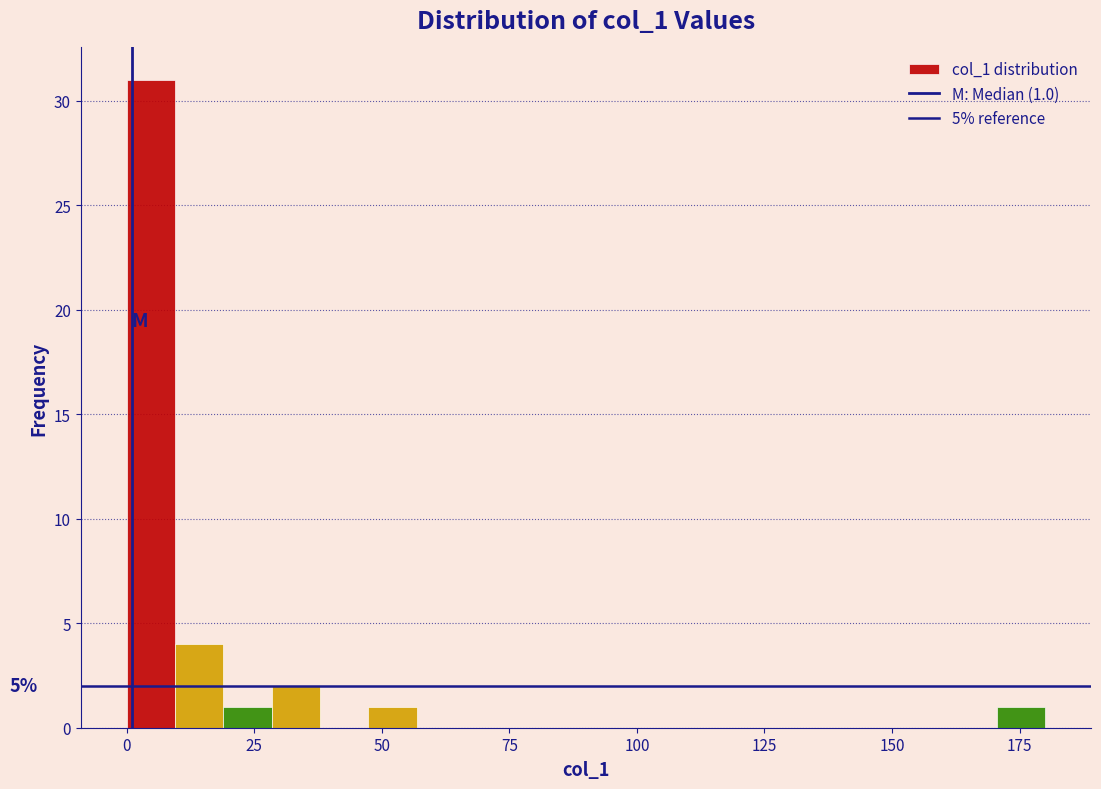

Around what value on the x-axis is the tallest bar? Give the approximate position of its centre, as read against the axis.

5